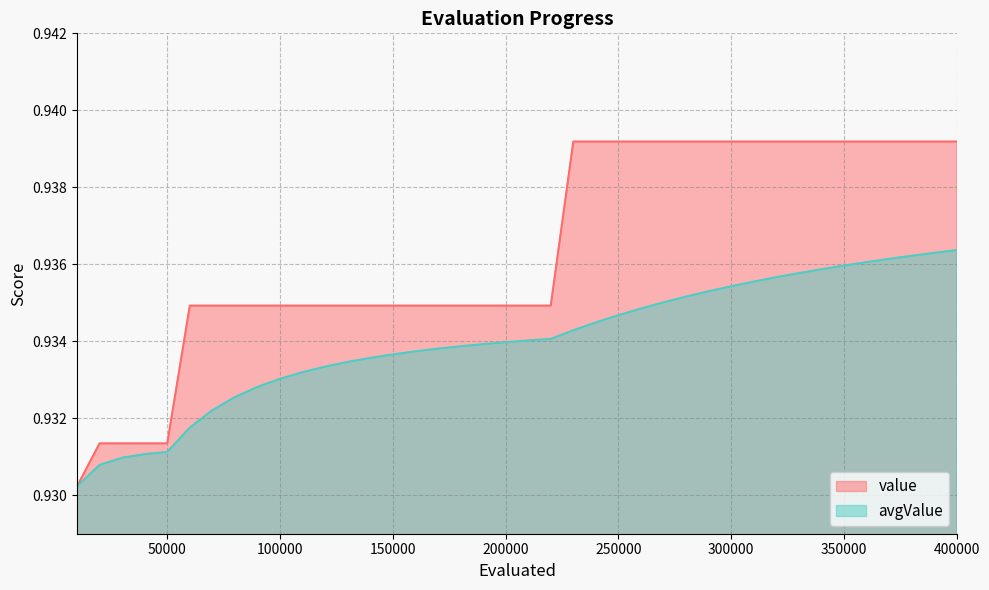

At how many categories does at least one series exceed 0?

40